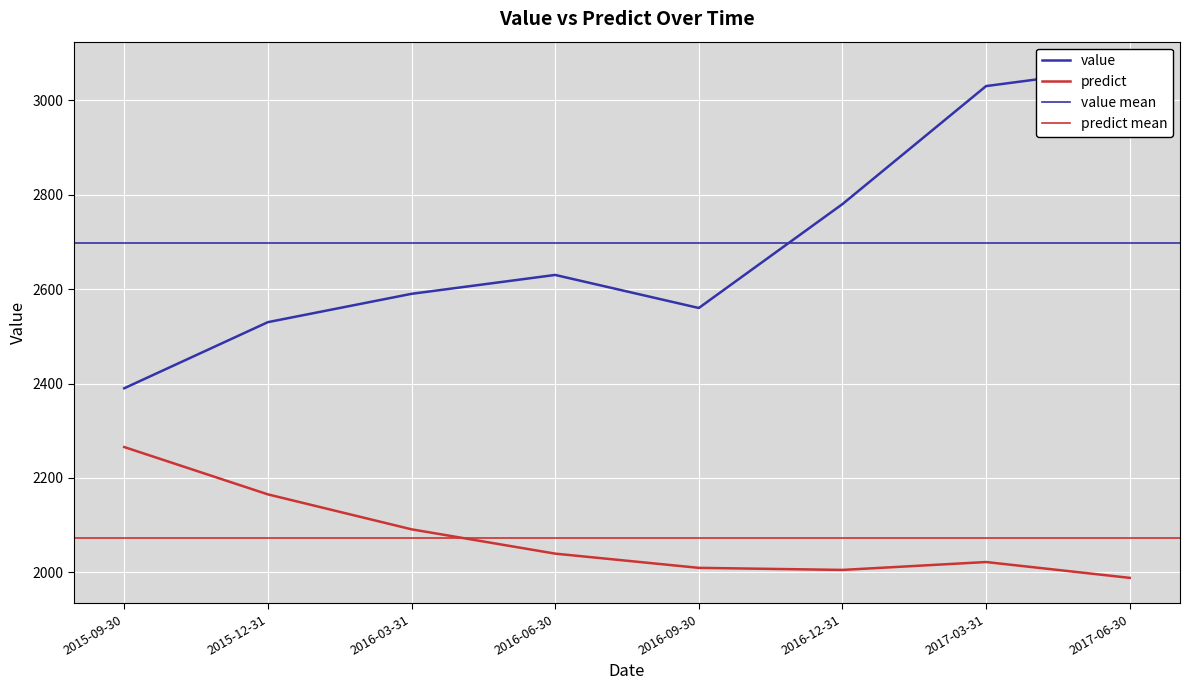

What is the sum of the predict values at 2016-12-31 and 2016-06-30?

4044.9